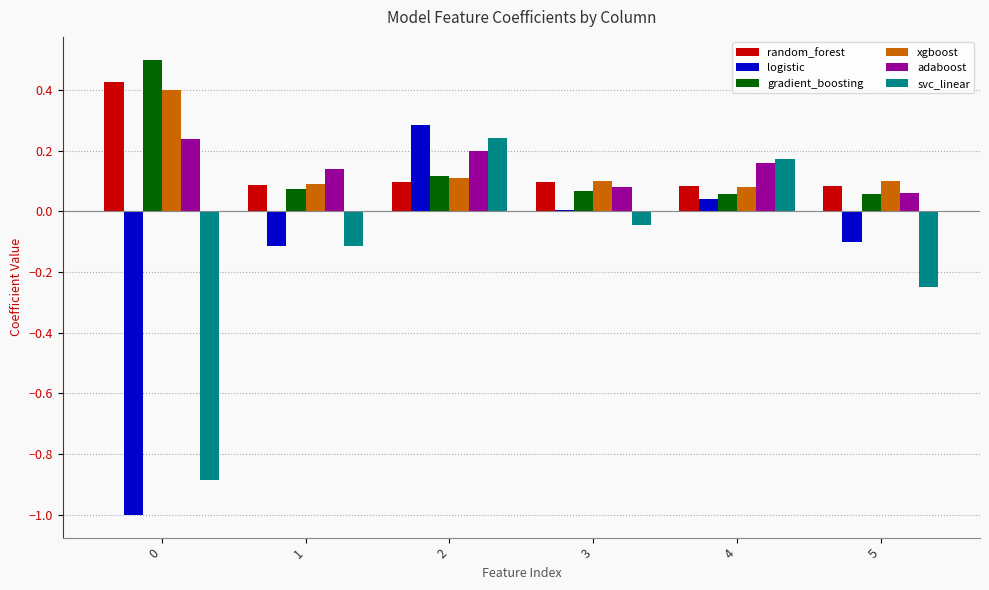

Between 2 and 4, which series saw the biggest shift?

logistic